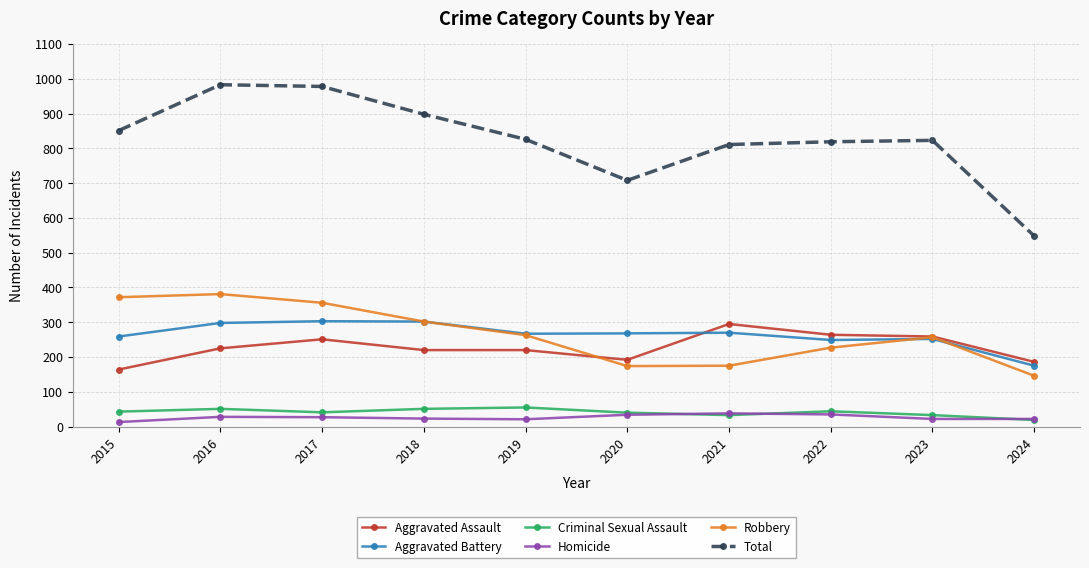

In Robbery, how many points are lower than both neighbors (excluding endpoints)?

1